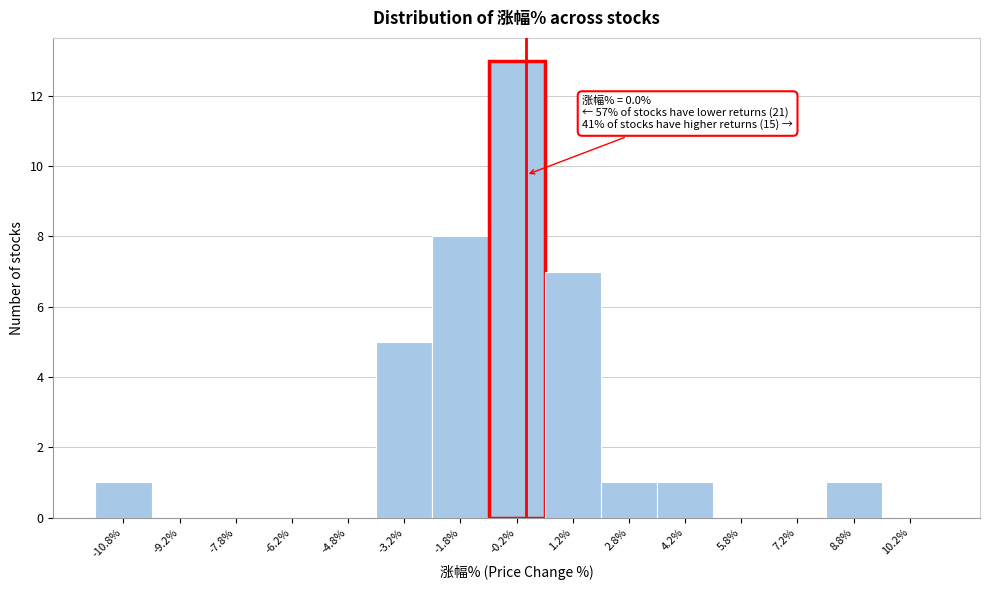

Which range on the x-axis has the tallest bar?

-1.0 to 0.5